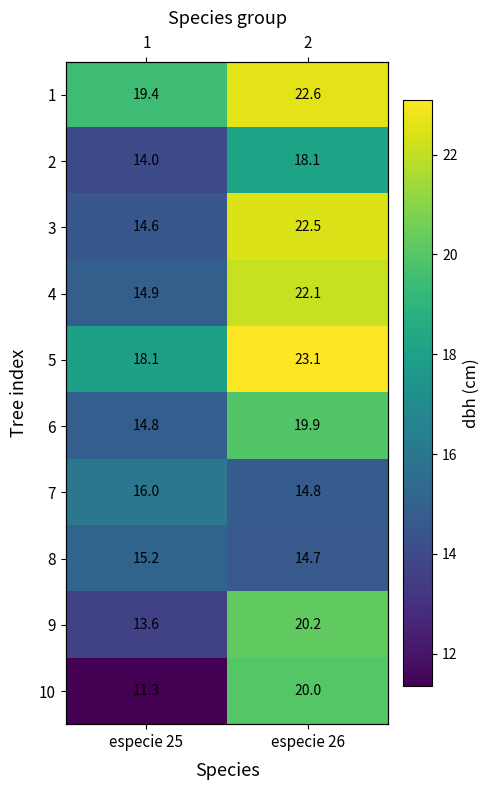

What is the greatest value displayed?

23.1